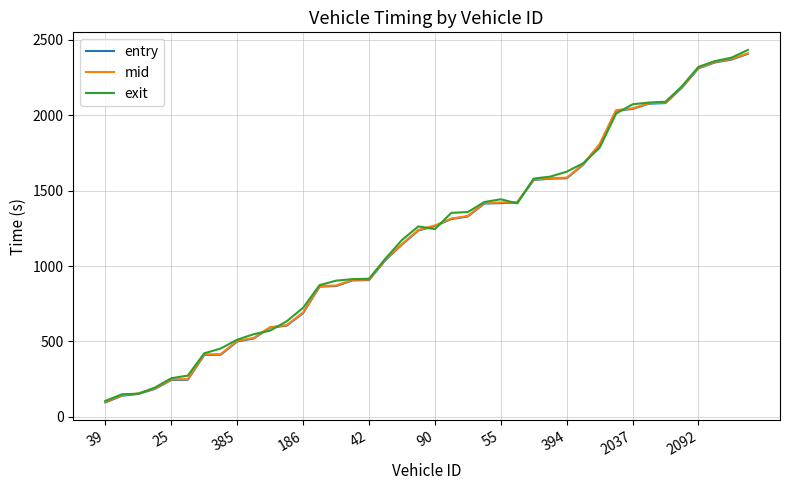

Which series has the widest spread of values?

exit